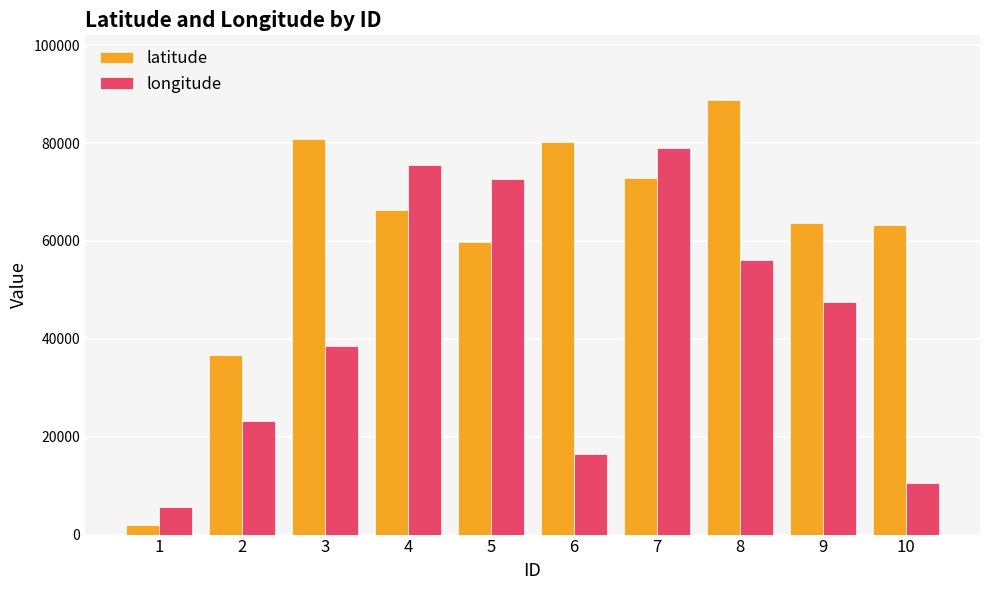

What is the difference between the maximum and minimum values in the longitude series?

73376